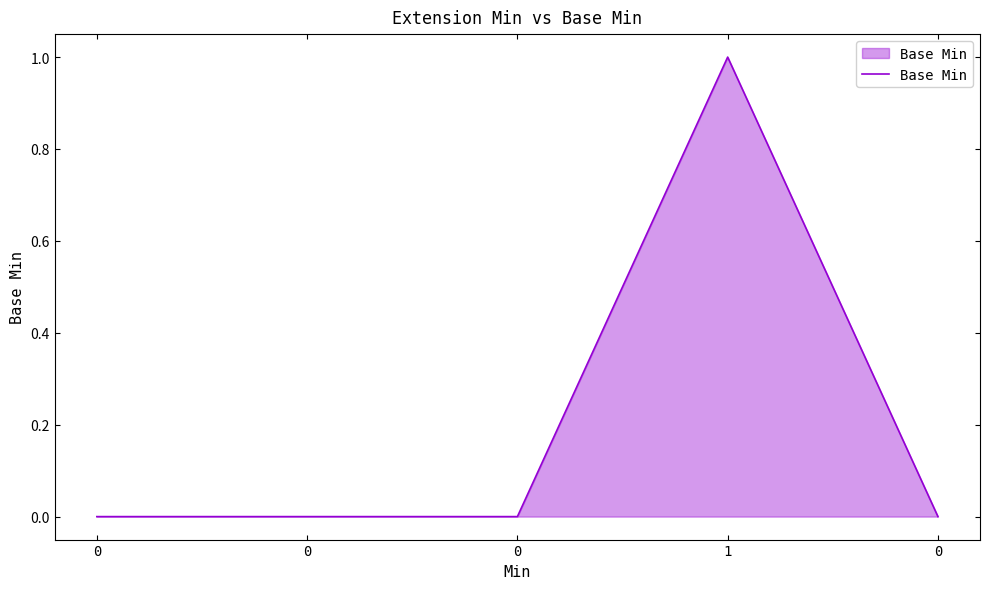

Is this an area chart (filled region under the line)?

Yes